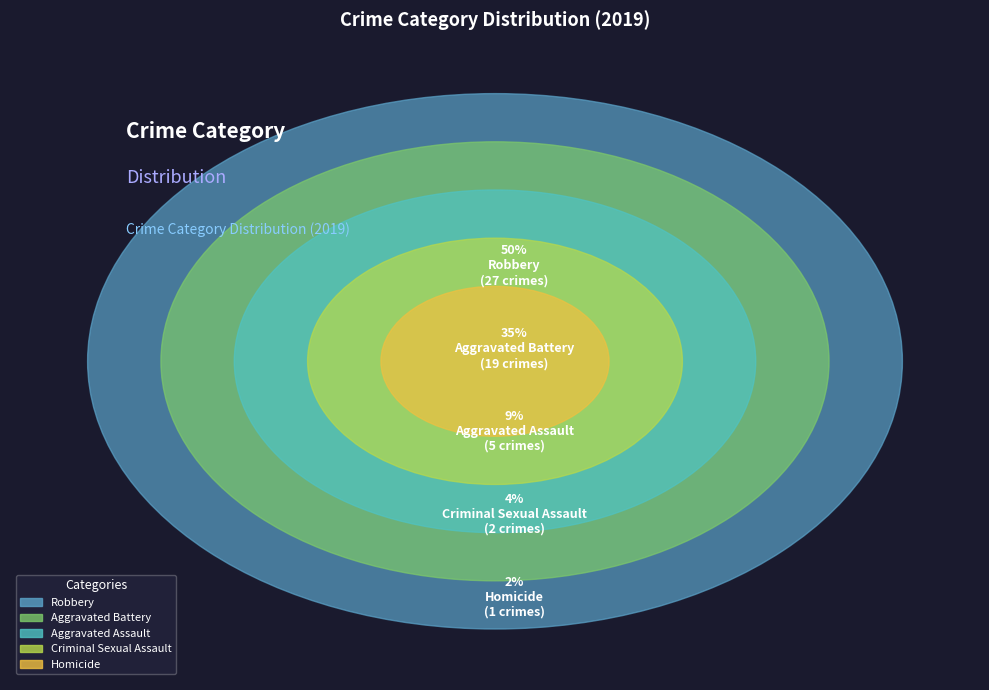

True or false: Criminal Sexual Assault accounts for 9% of the total.

False